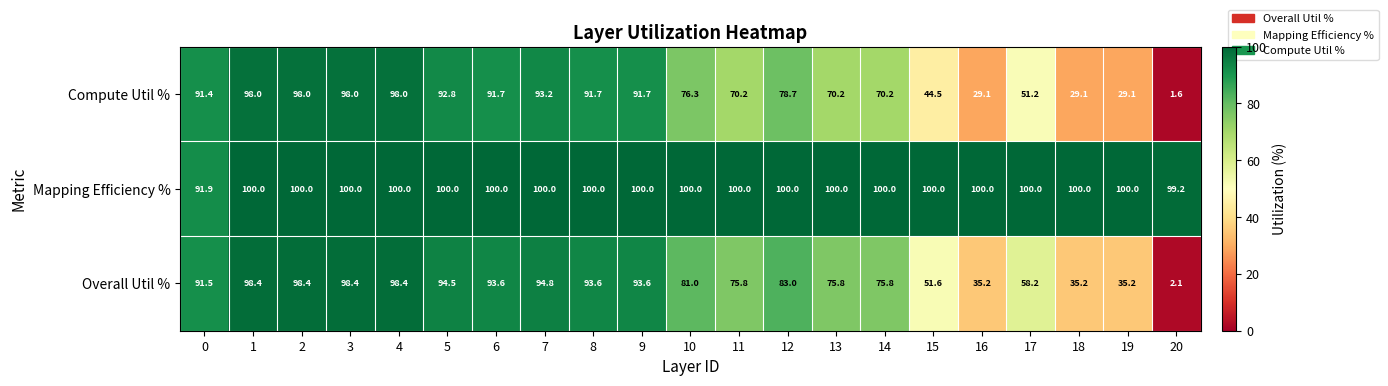

What is the average value of the Overall Util % series?

74.5